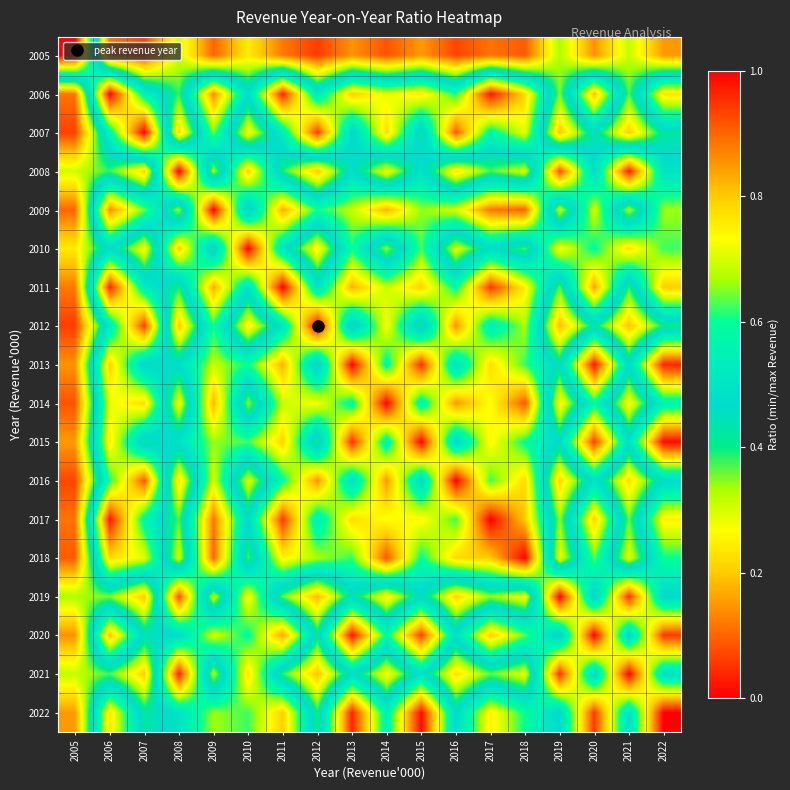

Reading left to right, list all the values displayed in this chart.

2005: 2005=1.0	2006=0.1	2007=0.1	2008=0.3	2009=0.1	2010=0.2	2011=0.1	2012=0.1	2013=0.1	2014=0.1	2015=0.2	2016=0.1	2017=0.1	2018=0.1	2019=0.3	2020=0.1	2021=0.3	2022=0.2
2006: 2005=0.1	2006=1.0	2007=0.6	2008=0.4	2009=0.9	2010=0.5	2011=1.0	2012=0.5	2013=0.8	2014=0.7	2015=0.8	2016=0.6	2017=1.0	2018=0.8	2019=0.4	2020=0.8	2021=0.4	2022=0.8
2007: 2005=0.1	2006=0.6	2007=1.0	2008=0.2	2009=0.6	2010=0.3	2011=0.5	2012=0.9	2013=0.4	2014=0.8	2015=0.4	2016=0.9	2017=0.6	2018=0.7	2019=0.2	2020=0.5	2021=0.2	2022=0.4
2008: 2005=0.3	2006=0.4	2007=0.2	2008=1.0	2009=0.3	2010=0.8	2011=0.4	2012=0.2	2013=0.5	2014=0.3	2015=0.5	2016=0.2	2017=0.4	2018=0.3	2019=0.9	2020=0.5	2021=1.0	2022=0.5
2009: 2005=0.1	2006=0.9	2007=0.6	2008=0.3	2009=1.0	2010=0.4	2011=0.8	2012=0.6	2013=0.7	2014=0.8	2015=0.7	2016=0.7	2017=0.9	2018=0.9	2019=0.3	2020=0.7	2021=0.3	2022=0.7
2010: 2005=0.2	2006=0.5	2007=0.3	2008=0.8	2009=0.4	2010=1.0	2011=0.5	2012=0.2	2013=0.6	2014=0.3	2015=0.6	2016=0.3	2017=0.5	2018=0.4	2019=0.7	2020=0.6	2021=0.8	2022=0.6
2011: 2005=0.1	2006=1.0	2007=0.5	2008=0.4	2009=0.8	2010=0.5	2011=1.0	2012=0.5	2013=0.8	2014=0.7	2015=0.8	2016=0.6	2017=0.9	2018=0.8	2019=0.4	2020=0.8	2021=0.4	2022=0.8
2012: 2005=0.1	2006=0.5	2007=0.9	2008=0.2	2009=0.6	2010=0.2	2011=0.5	2012=1.0	2013=0.4	2014=0.7	2015=0.4	2016=0.9	2017=0.5	2018=0.7	2019=0.2	2020=0.4	2021=0.2	2022=0.4
2013: 2005=0.1	2006=0.8	2007=0.4	2008=0.5	2009=0.7	2010=0.6	2011=0.8	2012=0.4	2013=1.0	2014=0.6	2015=1.0	2016=0.5	2017=0.8	2018=0.6	2019=0.4	2020=1.0	2021=0.5	2022=1.0
2014: 2005=0.1	2006=0.7	2007=0.8	2008=0.3	2009=0.8	2010=0.3	2011=0.7	2012=0.7	2013=0.6	2014=1.0	2015=0.5	2016=0.9	2017=0.7	2018=0.9	2019=0.3	2020=0.6	2021=0.3	2022=0.5
2015: 2005=0.2	2006=0.8	2007=0.4	2008=0.5	2009=0.7	2010=0.6	2011=0.8	2012=0.4	2013=1.0	2014=0.5	2015=1.0	2016=0.5	2017=0.7	2018=0.6	2019=0.5	2020=0.9	2021=0.5	2022=1.0
2016: 2005=0.1	2006=0.6	2007=0.9	2008=0.2	2009=0.7	2010=0.3	2011=0.6	2012=0.9	2013=0.5	2014=0.9	2015=0.5	2016=1.0	2017=0.6	2018=0.8	2019=0.2	2020=0.5	2021=0.2	2022=0.5
2017: 2005=0.1	2006=1.0	2007=0.6	2008=0.4	2009=0.9	2010=0.5	2011=0.9	2012=0.5	2013=0.8	2014=0.7	2015=0.7	2016=0.6	2017=1.0	2018=0.8	2019=0.3	2020=0.8	2021=0.4	2022=0.8
2018: 2005=0.1	2006=0.8	2007=0.7	2008=0.3	2009=0.9	2010=0.4	2011=0.8	2012=0.7	2013=0.6	2014=0.9	2015=0.6	2016=0.8	2017=0.8	2018=1.0	2019=0.3	2020=0.6	2021=0.3	2022=0.6
2019: 2005=0.3	2006=0.4	2007=0.2	2008=0.9	2009=0.3	2010=0.7	2011=0.4	2012=0.2	2013=0.4	2014=0.3	2015=0.5	2016=0.2	2017=0.3	2018=0.3	2019=1.0	2020=0.4	2021=1.0	2022=0.5
2020: 2005=0.1	2006=0.8	2007=0.5	2008=0.5	2009=0.7	2010=0.6	2011=0.8	2012=0.4	2013=1.0	2014=0.6	2015=0.9	2016=0.5	2017=0.8	2018=0.6	2019=0.4	2020=1.0	2021=0.5	2022=0.9
2021: 2005=0.3	2006=0.4	2007=0.2	2008=1.0	2009=0.3	2010=0.8	2011=0.4	2012=0.2	2013=0.5	2014=0.3	2015=0.5	2016=0.2	2017=0.4	2018=0.3	2019=1.0	2020=0.5	2021=1.0	2022=0.5
2022: 2005=0.2	2006=0.8	2007=0.4	2008=0.5	2009=0.7	2010=0.6	2011=0.8	2012=0.4	2013=1.0	2014=0.5	2015=1.0	2016=0.5	2017=0.8	2018=0.6	2019=0.5	2020=0.9	2021=0.5	2022=1.0